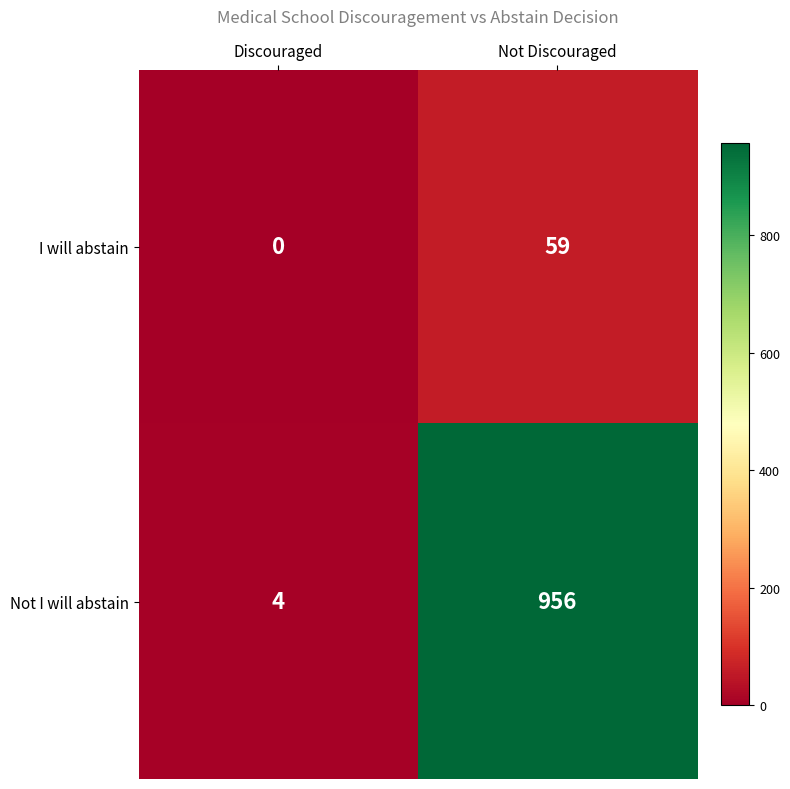

What is the average value of the Not I will abstain series?

480